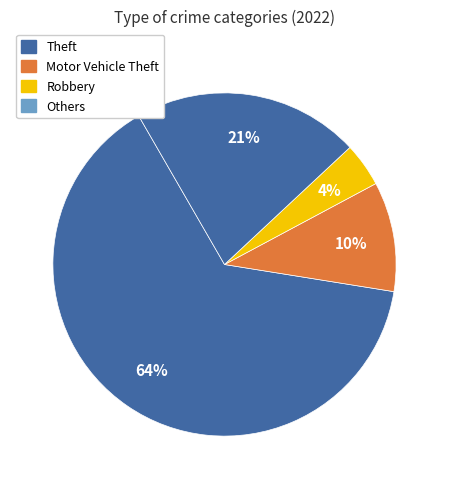

How many segments does this pie chart have?

4